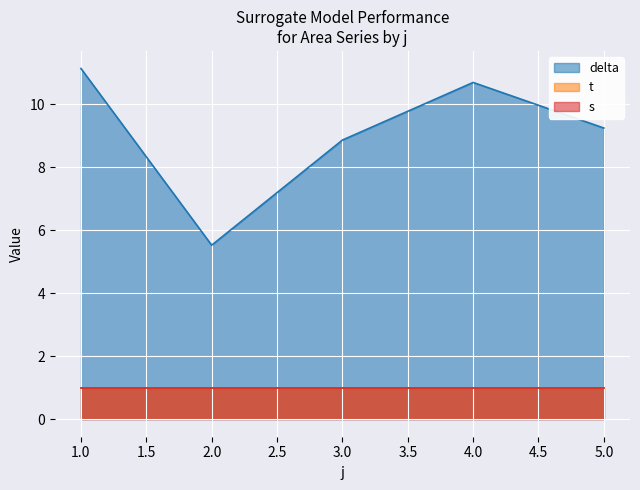

How many distinct data groups are displayed?

3